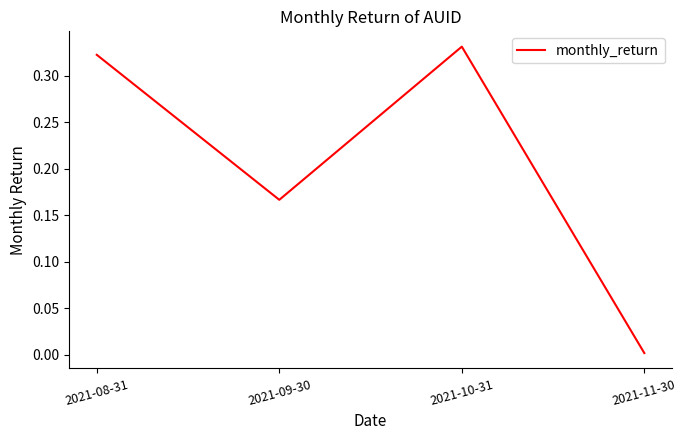

Which category has the highest value across all series?

2021-10-31